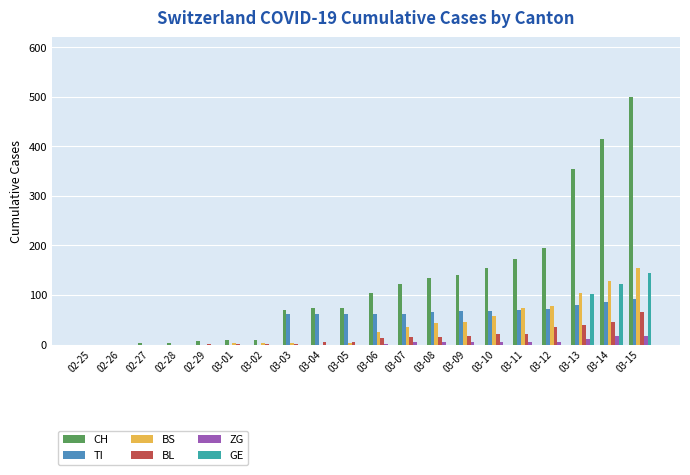

Read the ZG value at 03-14.

18